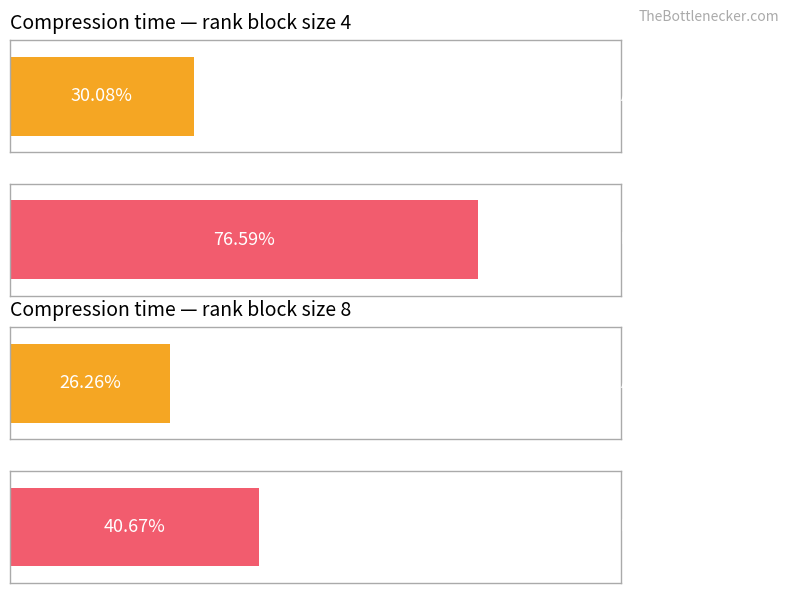

Does the chart contain stacked bars?

No